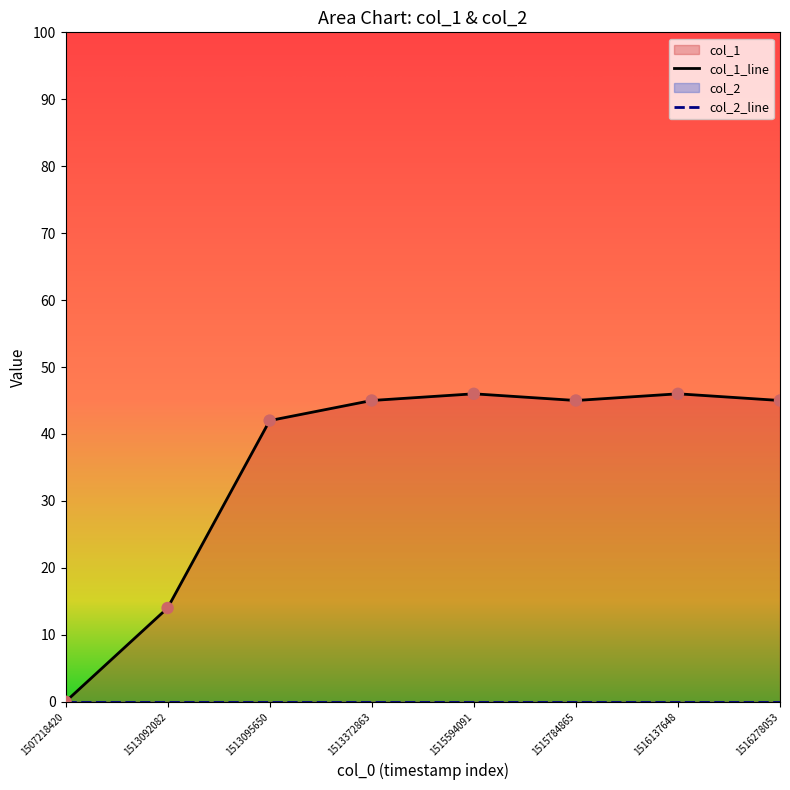

Between 1516278053 and 1515784865, which is larger?

1516278053